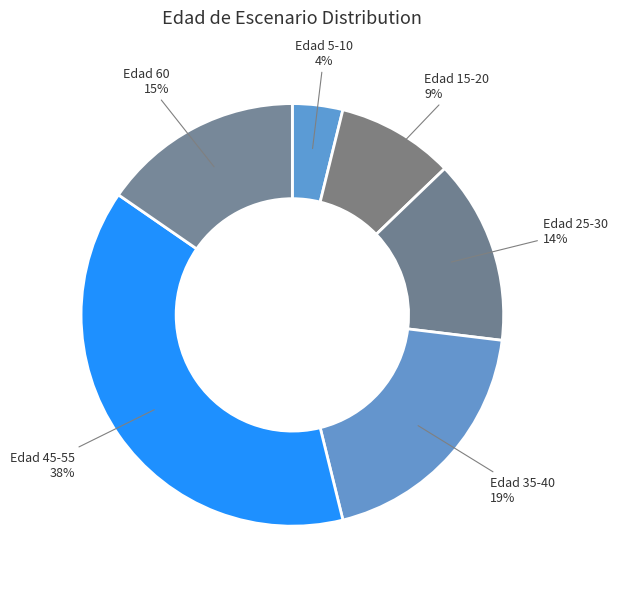

Count the number of slices in the pie.

6